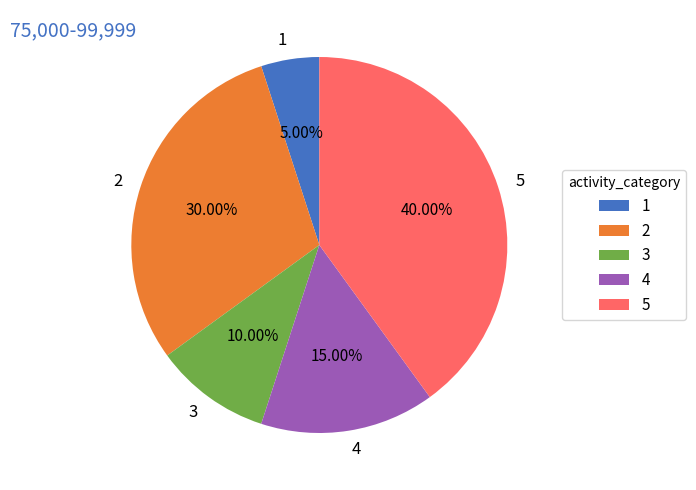

To the nearest percent, what is the difference between the 2 and 3 slice percentages?

20%